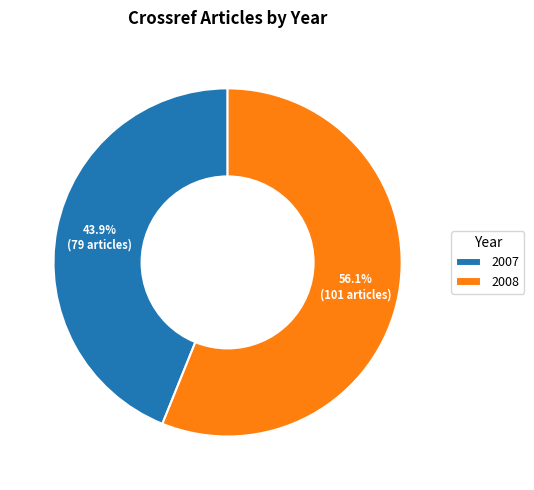

Is it true that 2007 is 31% of the pie?

False